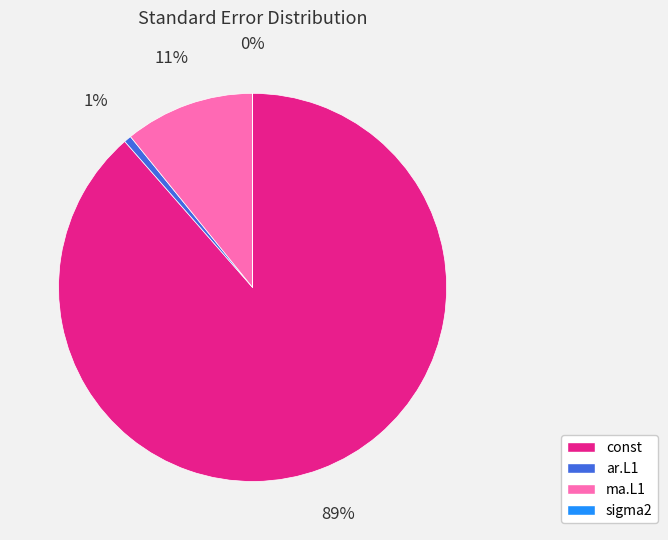

To the nearest percent, what is the average slice percentage?

25%